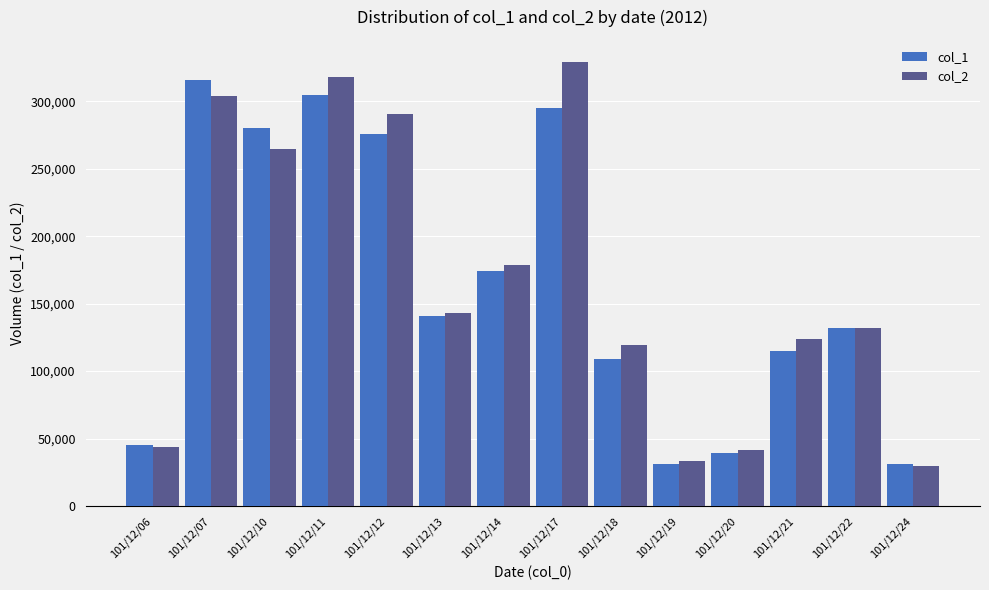

How many data points in col_1 are less than 141000?

7